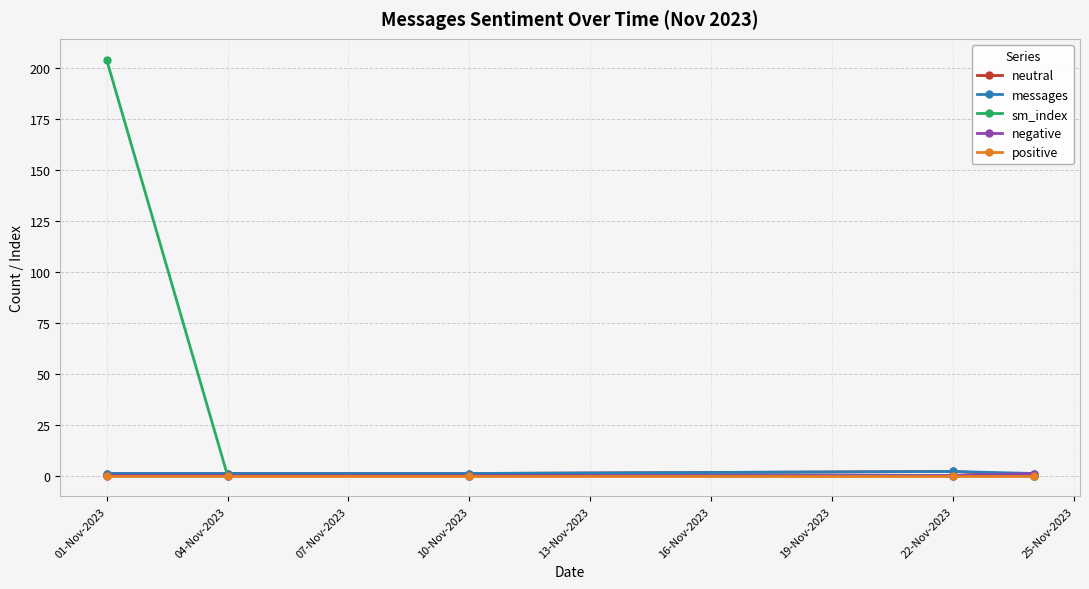

Is this an area chart (filled region under the line)?

No